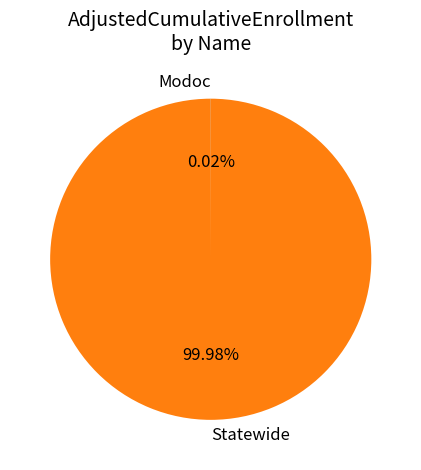

What is the largest slice in the pie chart?

Statewide